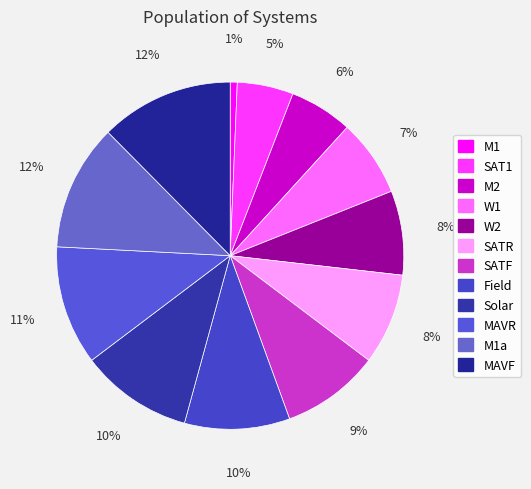

Count the number of slices in the pie.

12